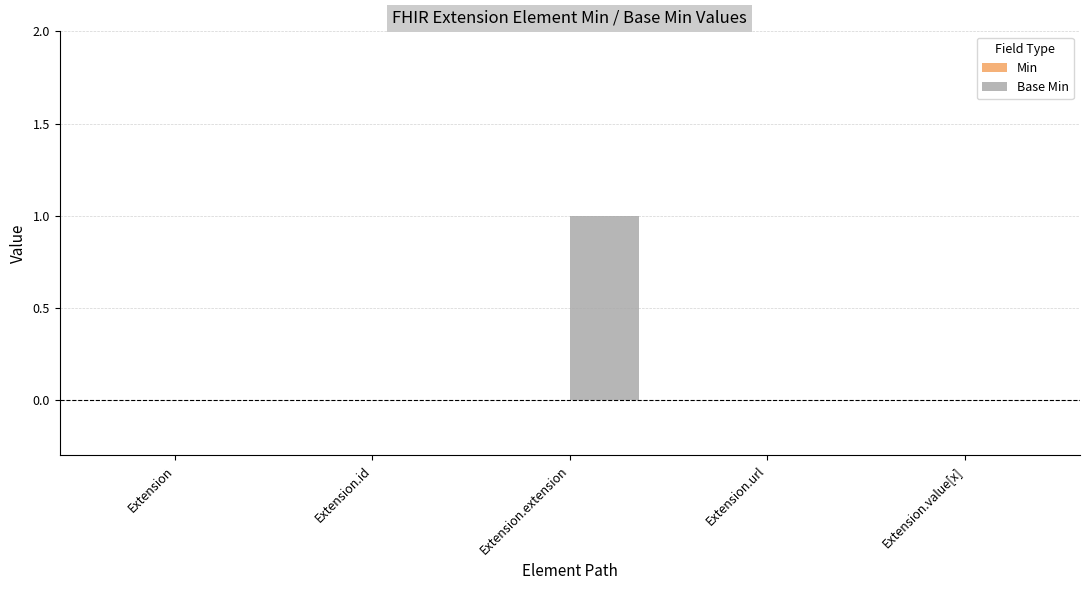

Which label corresponds to the largest value in the chart?

Extension.extension